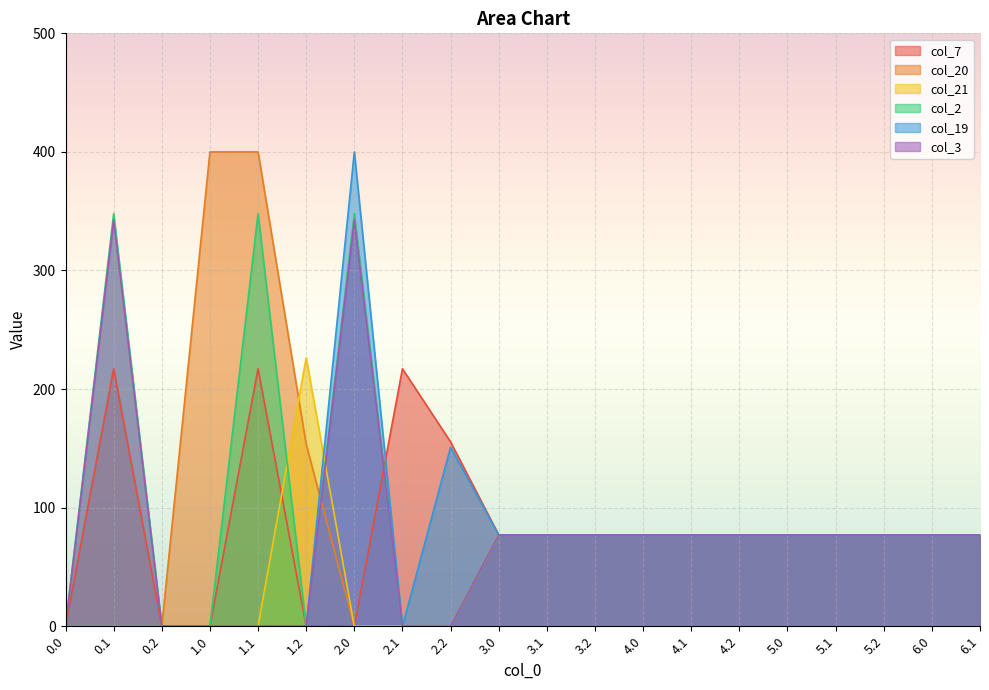

After their last crossing, which series has the higher values: col_21 or col_3?

col_3